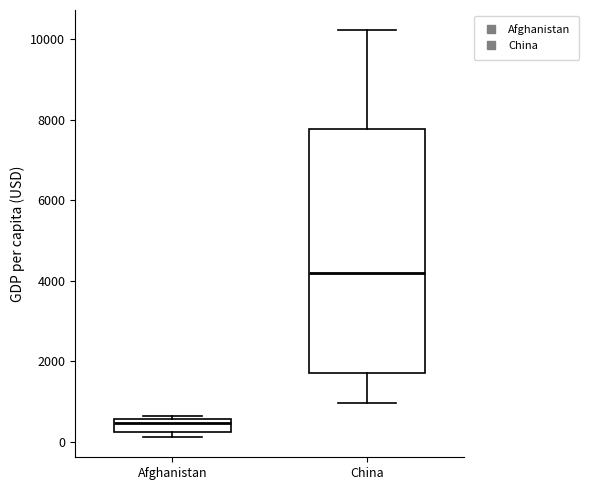

Reading left to right, transcribe this box plot: for each box, give where its median line is, the range the box spans, and where its two whiskers end, as read against the y-axis. The values are not printed on the chart, so give them approximately, as read against the axis.

Afghanistan: median 400, box 200 to 600, whiskers 200 (just below the box's lower edge) to 600 (just above the box's upper edge)
China: median 4200, box 1600 to 7800, whiskers 1000 to 10200